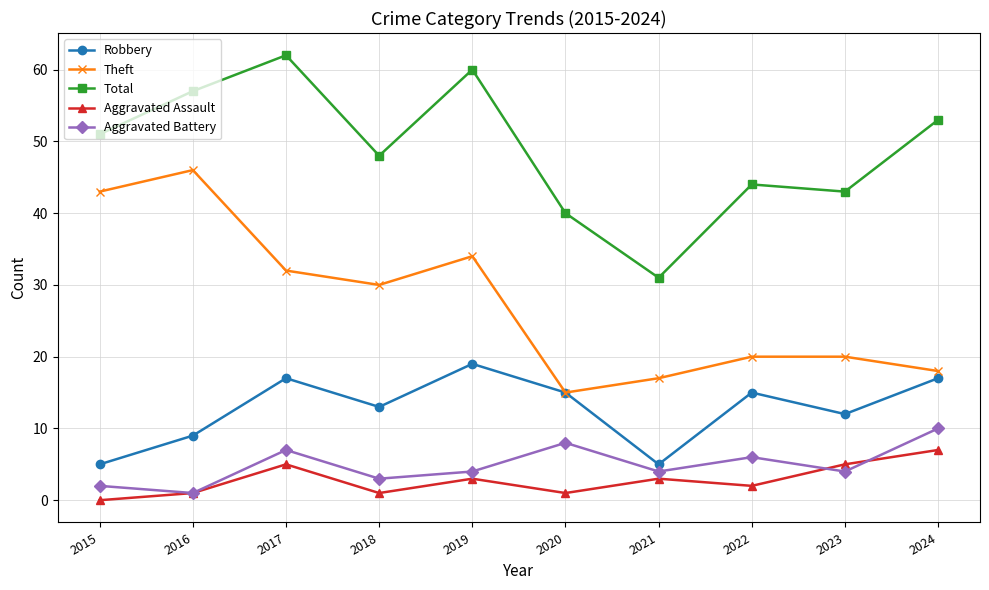

What is the difference between the Aggravated Assault values at 2023 and 2018?

4